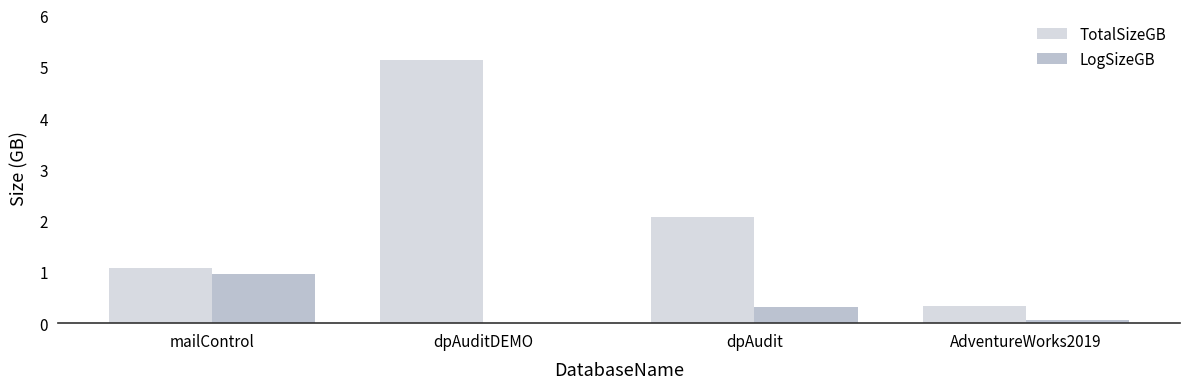

What is the sum of the LogSizeGB values at mailControl and dpAudit?

1.3